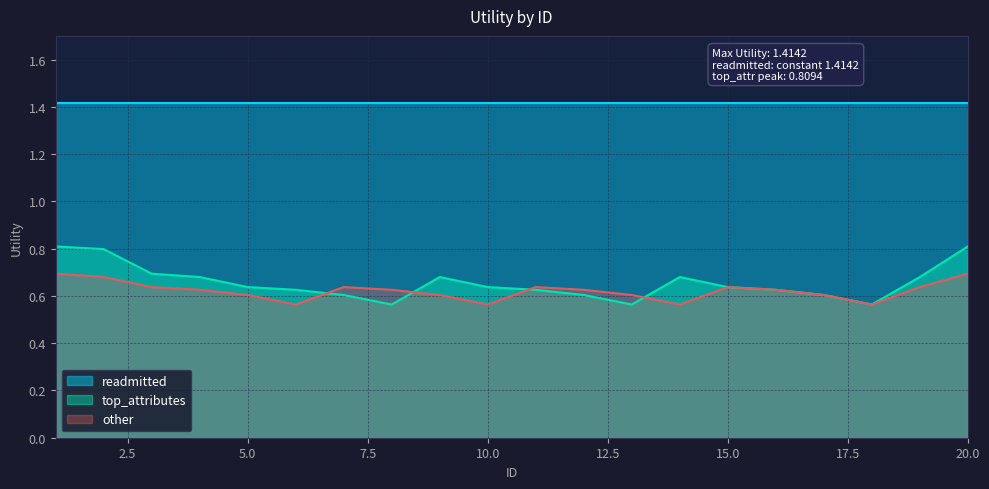

The other series shows 1.1 at 2. True or false?

False